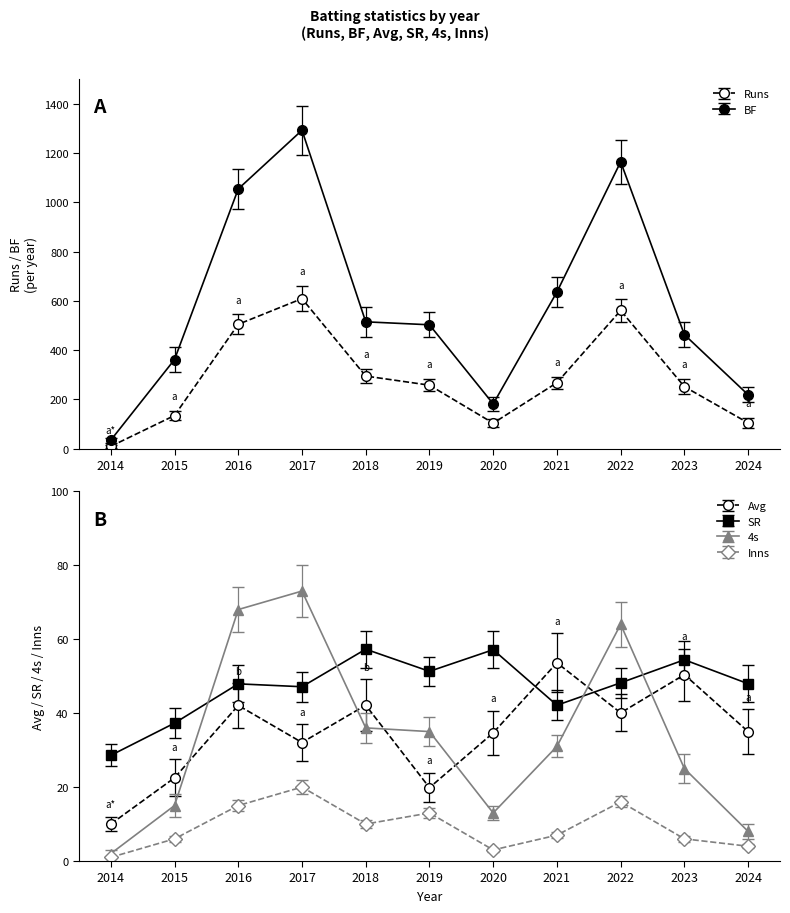

What are all the series names shown in the legend?

Runs, BF, Avg, SR, 4s, Inns